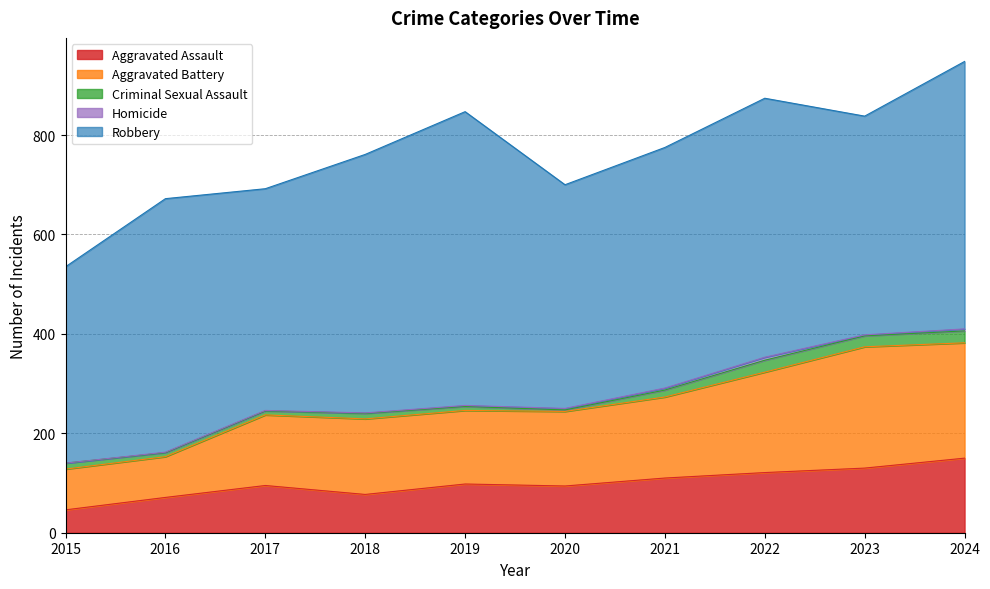

How many series are shown in this chart?

5